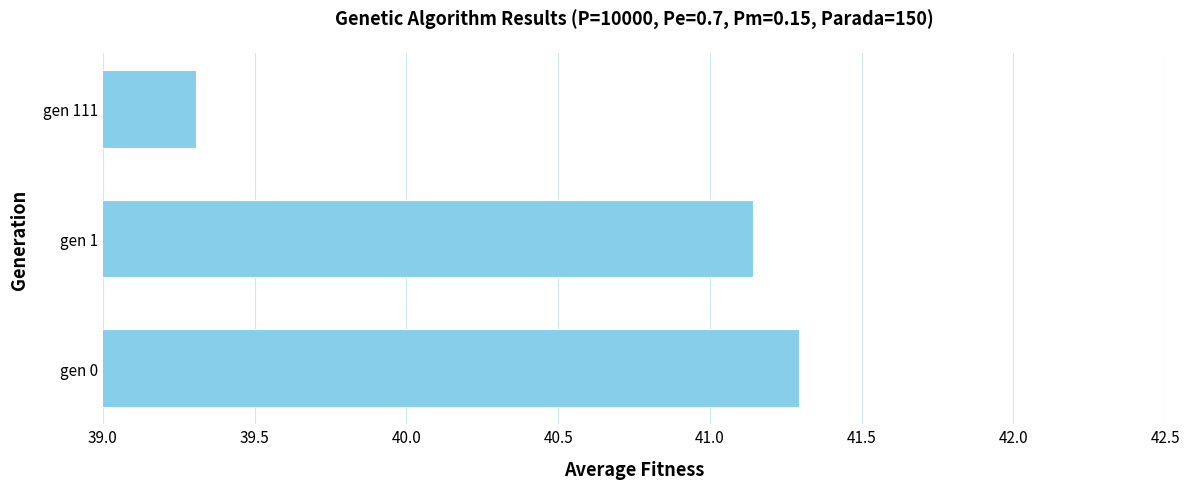

At which label is the value closest to 40?

gen 111